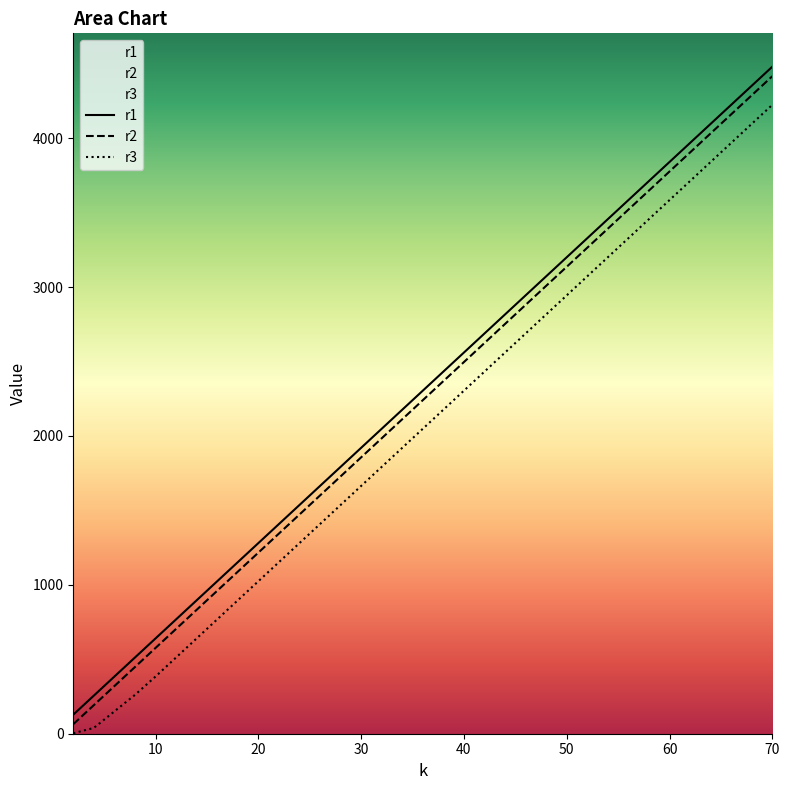

Reading left to right, list all the values displayed in this chart.

r1: 128	256	512	640	768	1024	1280	1600	1920	2048	2560	3200	4096	4480
r2: 64	192	448	576	704	960	1216	1536	1856	1984	2496	3136	4032	4416
r3: 3	39	261	384	512	768	1024	1344	1664	1792	2304	2944	3840	4224